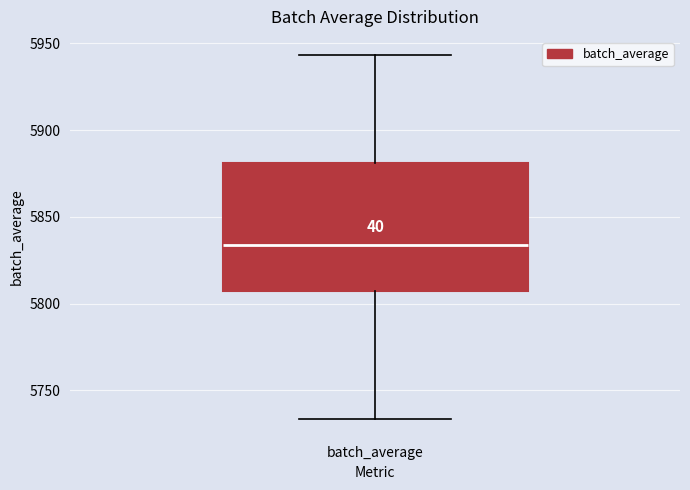

Read this box plot against the y-axis: the position of the median line, the range covered by the box, and the ends of both whiskers. The values are not printed on the chart, so give them approximately, as read against the axis.

median 5835, box 5805 to 5880, whiskers 5735 to 5945